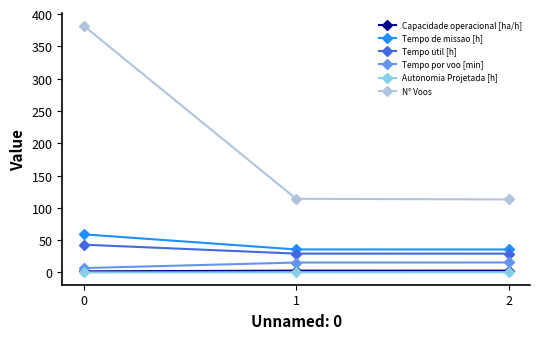

Read the Autonomia Projetada [h] value at 0.

0.1